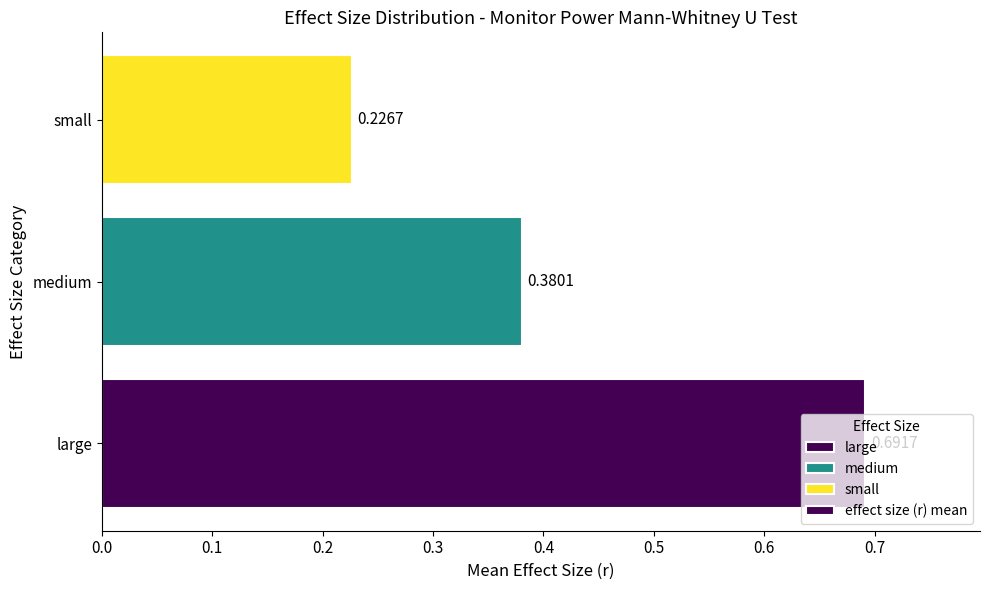

How many bars are there in total?

3